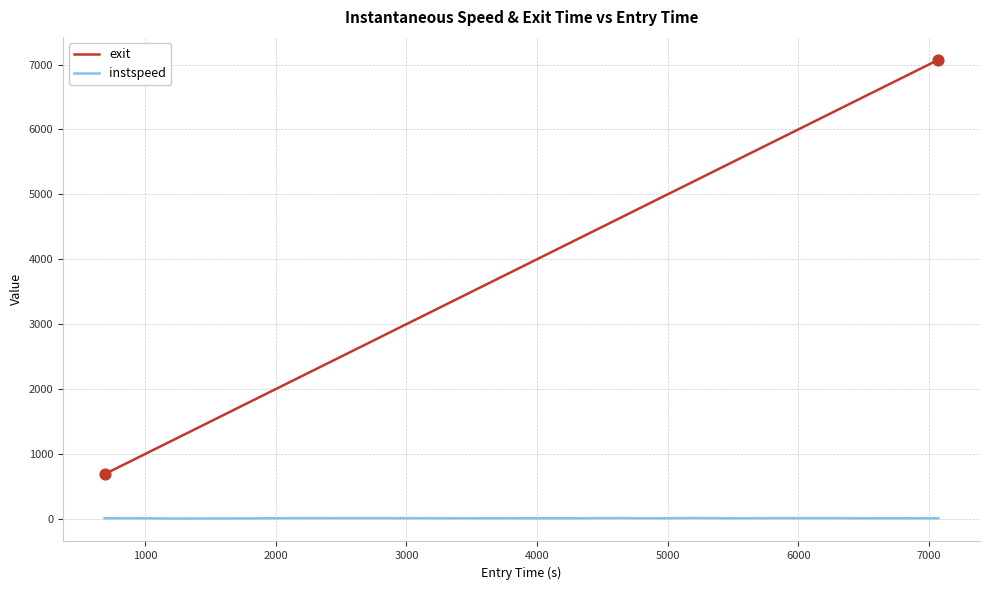

Which series has the largest range (max minus min)?

exit